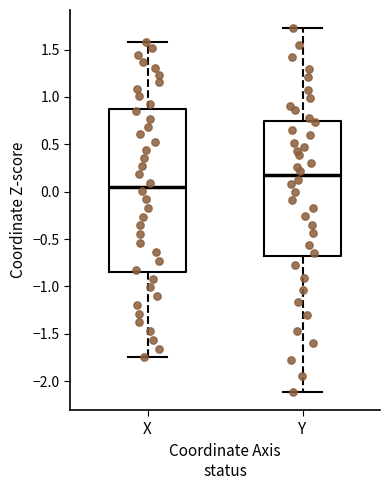

Reading left to right, transcribe this box plot: for each box, give where its median line is, the range the box spans, and where its two whiskers end, as read against the y-axis. The values are not printed on the chart, so give them approximately, as read against the axis.

X: median 0.05, box -0.85 to 0.85, whiskers -1.75 to 1.60
Y: median 0.15, box -0.70 to 0.75, whiskers -2.10 to 1.70